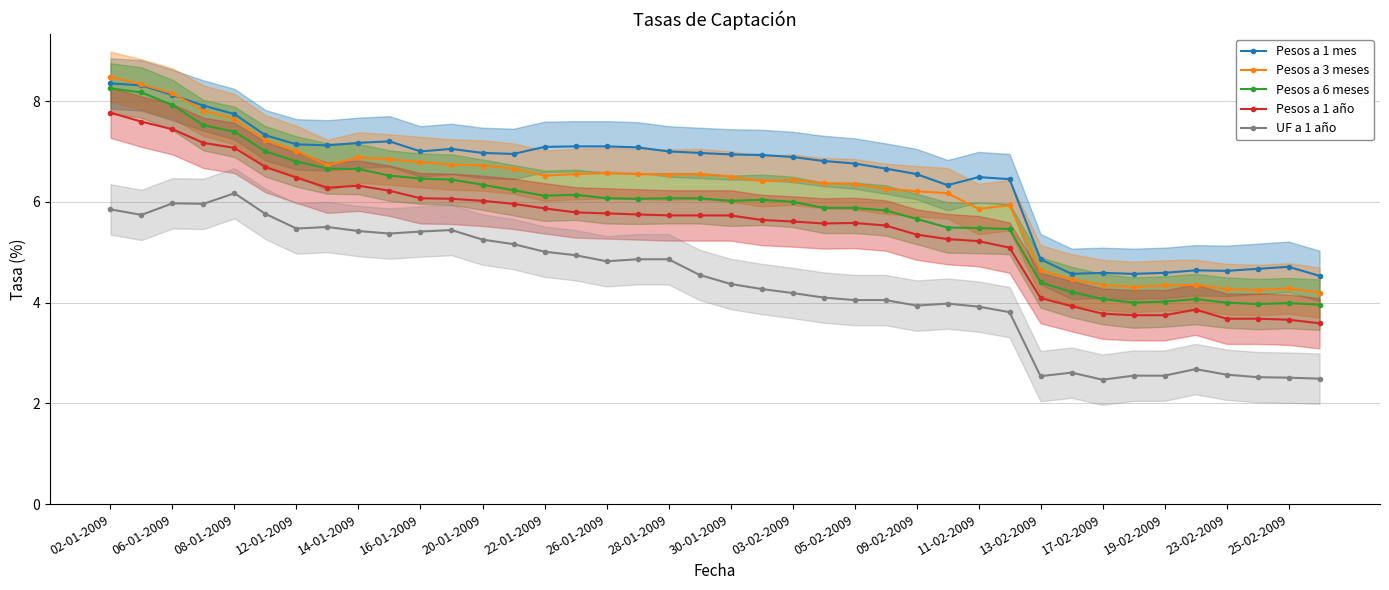

The Pesos a 1 mes series shows 4.6 at 35. True or false?

True